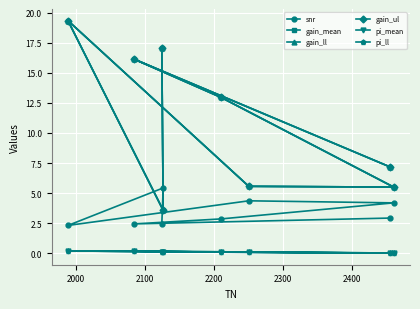

How many interior local peaks does the gain_ll series have?

2